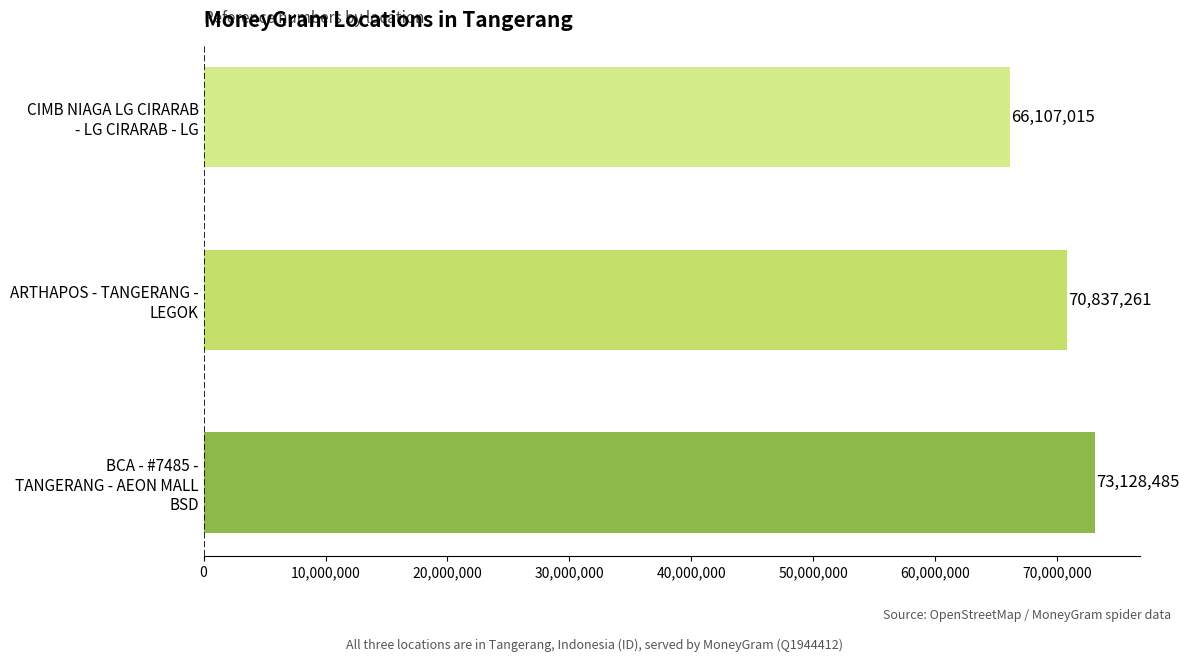

Reading bottom to top, extract all data points from this chart.

73128485	70837261	66107015